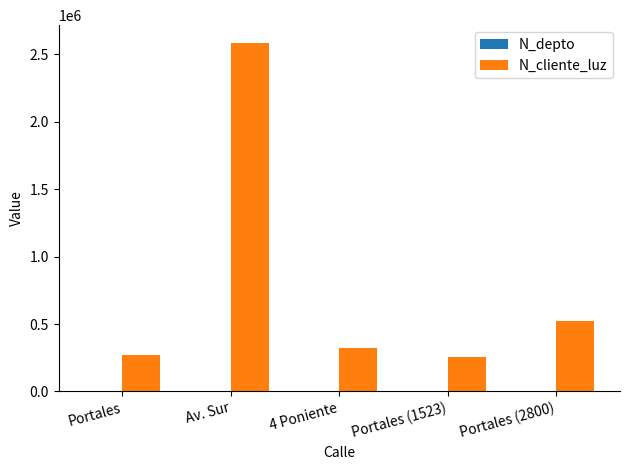

Which series has the largest total across all categories?

N_cliente_luz